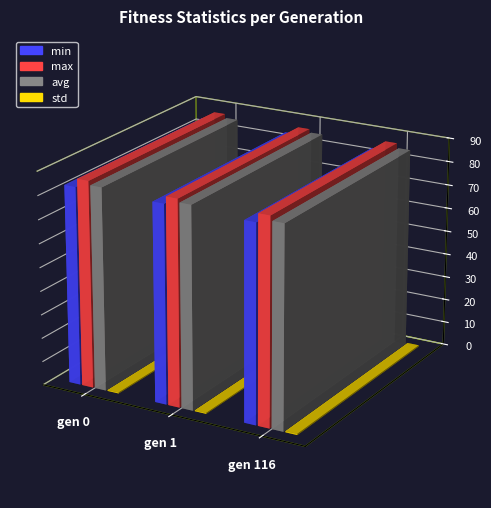

What is the difference between the second highest and minimum values in the min series?

0.5